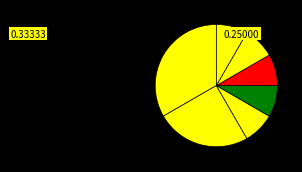

Count the number of slices in the pie.

7